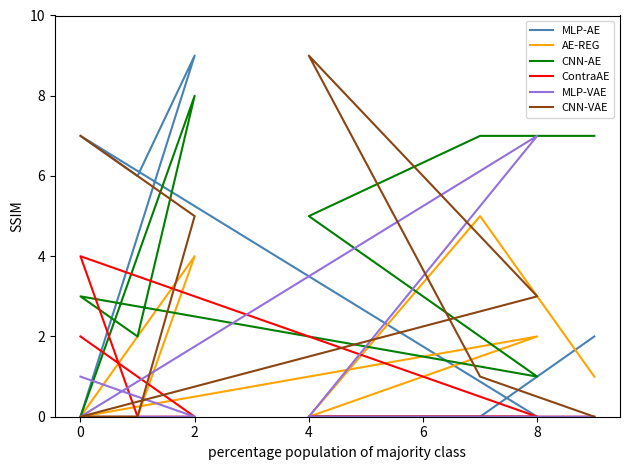

Does the chart display data point markers on the line(s)?

No